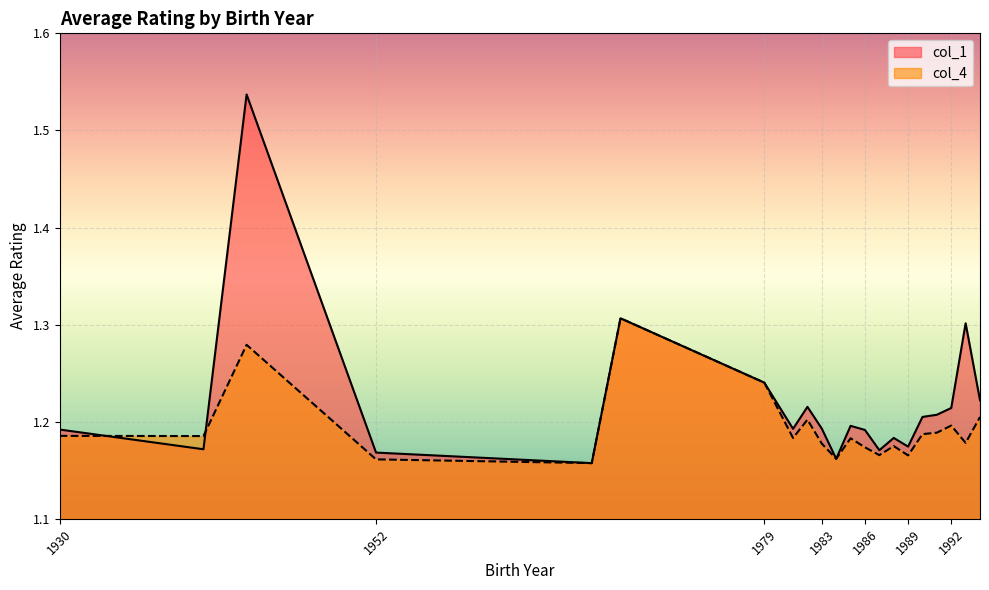

What is the average value of the col_1 series?

1.2